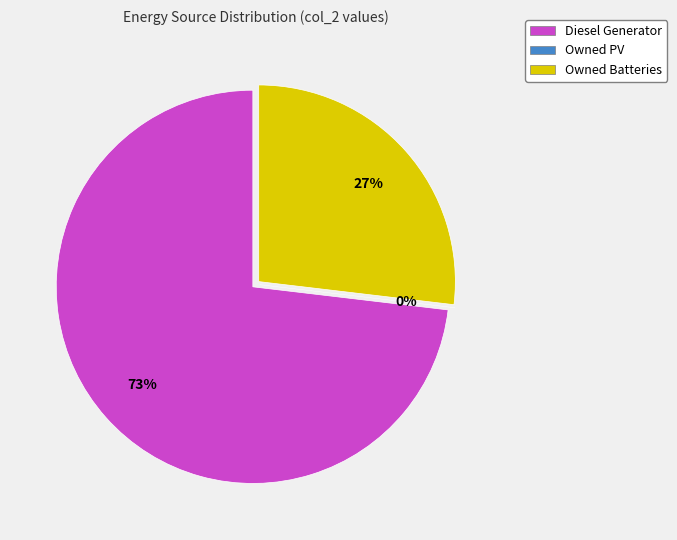

Combined, what portion of the pie is Diesel Generator and Owned Batteries?

100.0%